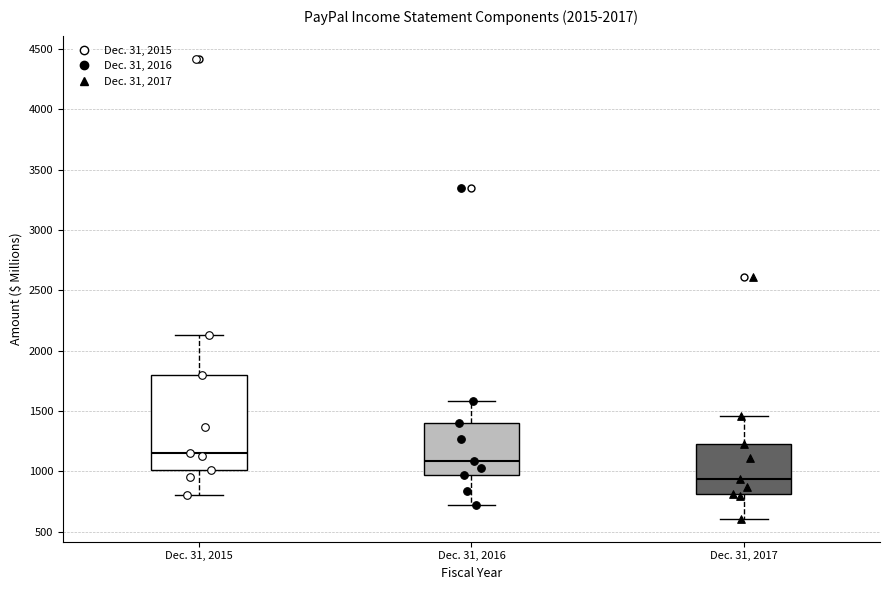

Comparing the boxes themselves (not the whiskers), which one is the tallest?

Dec. 31, 2015